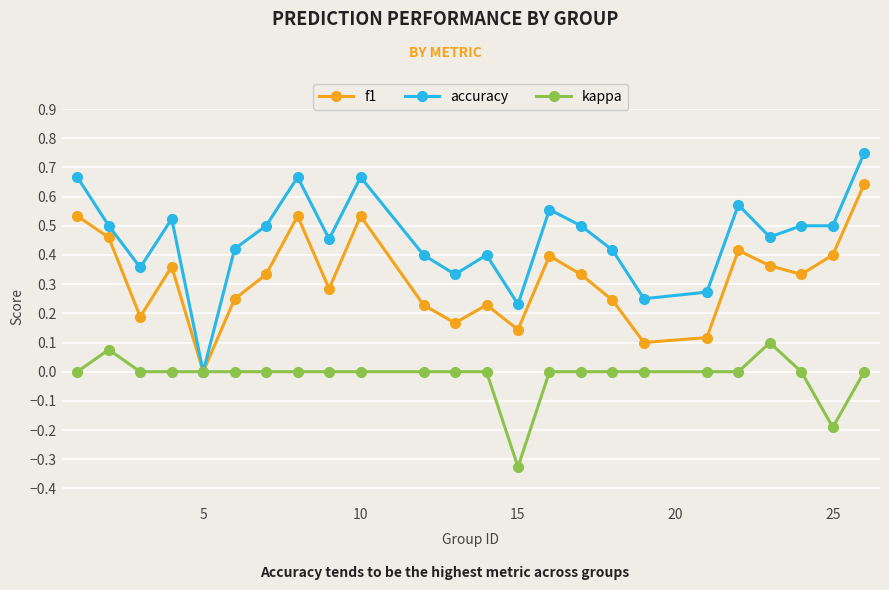

How many lines are shown in the chart?

3